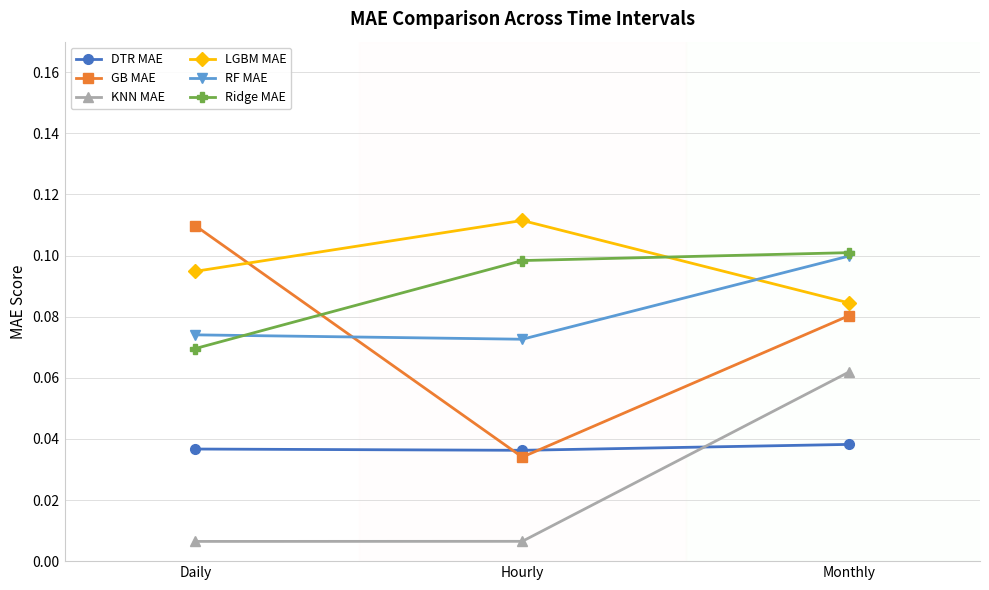

What is the label of the 3rd point from the right?

Daily